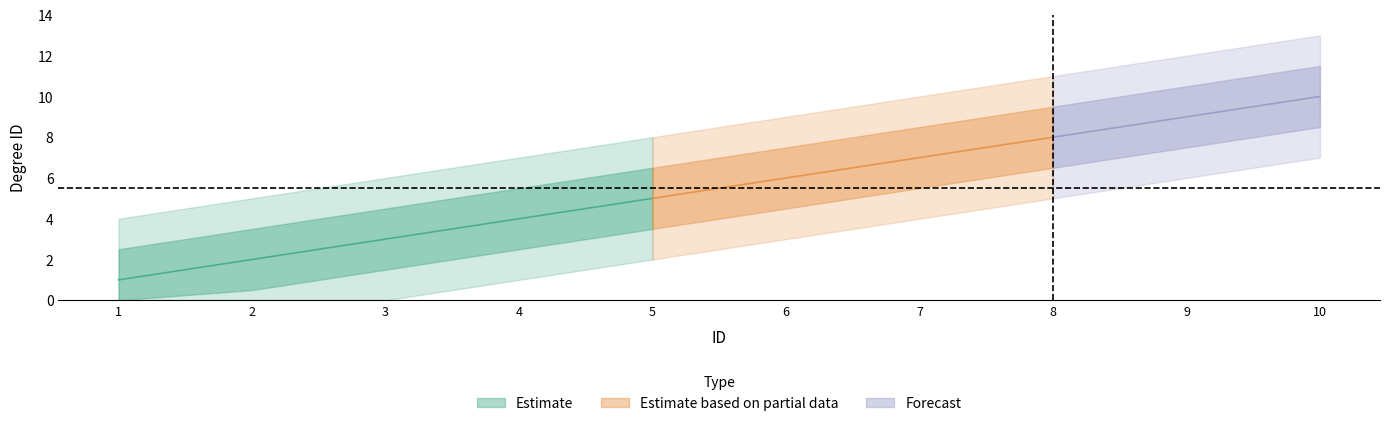

True or false: the data has more than 0 interior local peaks.

False